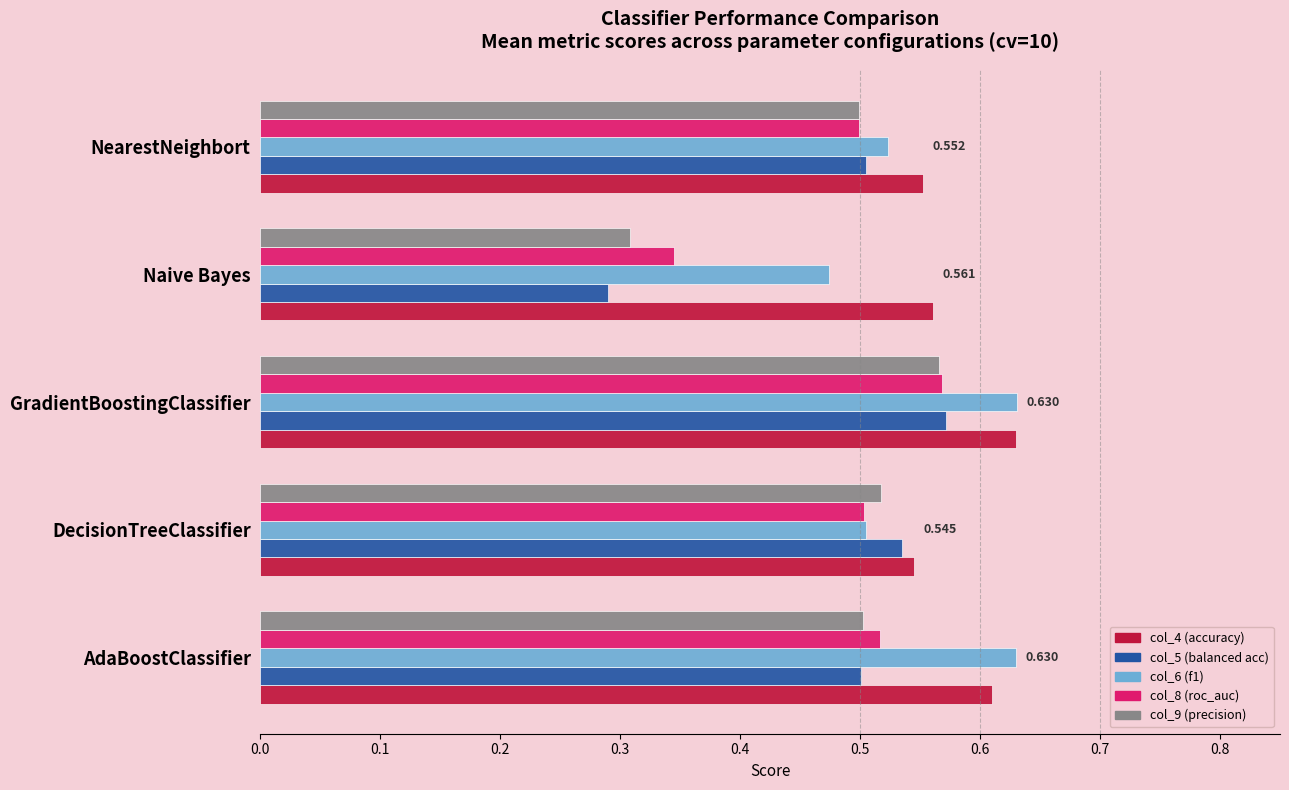

At which category is the sum across all series the highest?

GradientBoostingClassifier